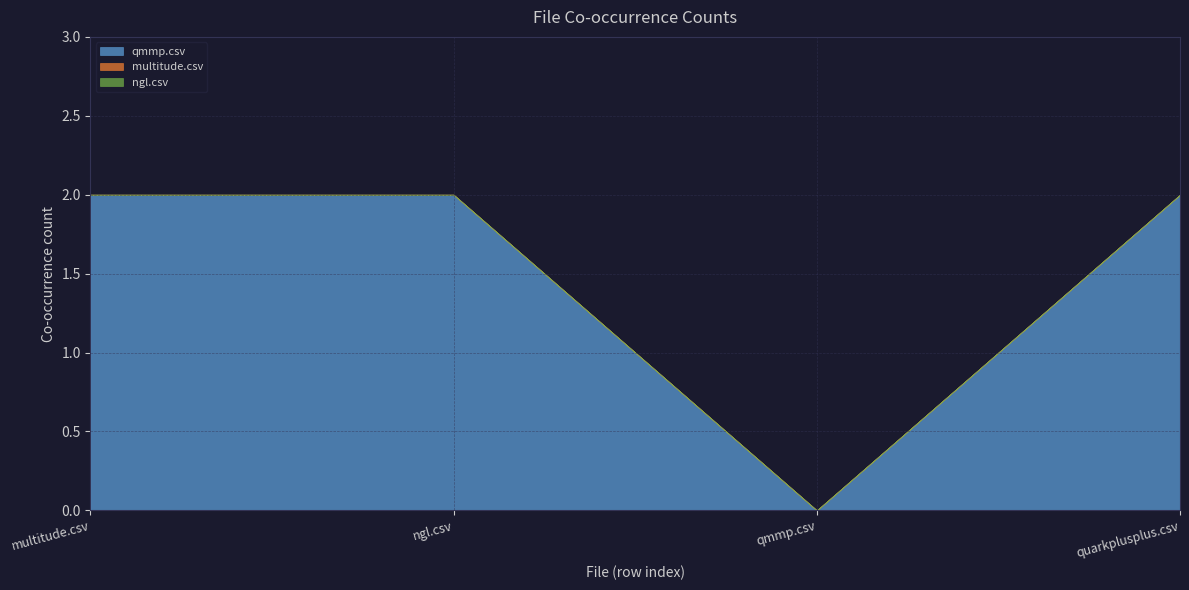

What is the sum of the qmmp.csv values at qmmp.csv and ngl.csv?

2